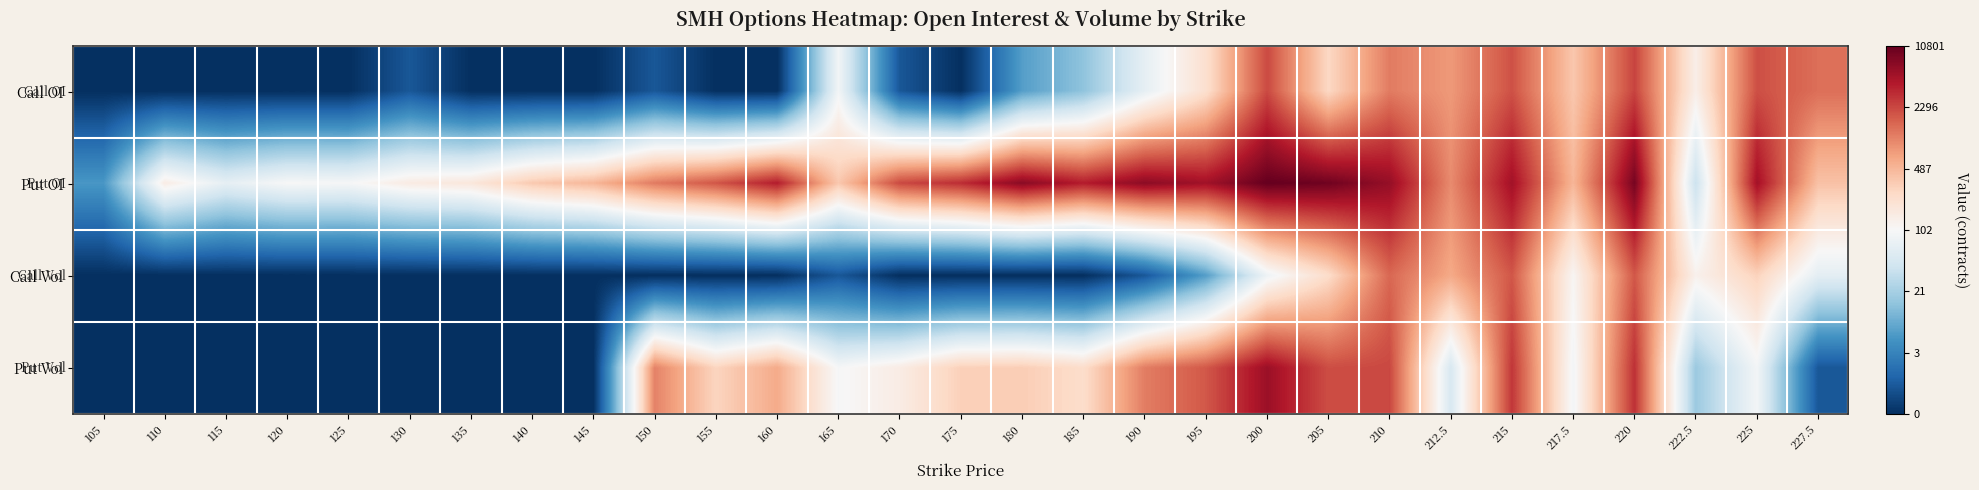

At how many categories does at least one series exceed 1?

29